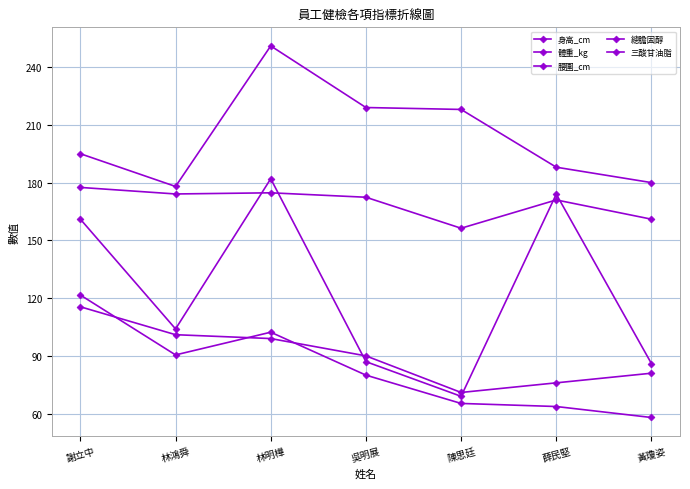

Reading left to right, transcribe all the data shown in this chart.

身高_cm: 謝立中=177.5	林鴻舜=174.1	林明樺=174.7	吳明展=172.4	陳思廷=156.3	薛民堅=171.0	黃瓊姿=161.0
體重_kg: 謝立中=121.6	林鴻舜=90.5	林明樺=102.3	吳明展=80.0	陳思廷=65.3	薛民堅=63.7	黃瓊姿=58.0
腰圍_cm: 謝立中=115.5	林鴻舜=101.0	林明樺=99.0	吳明展=90.0	陳思廷=71.0	薛民堅=76.0	黃瓊姿=81.0
總膽固醇: 謝立中=195.0	林鴻舜=178.0	林明樺=251.0	吳明展=219.0	陳思廷=218.0	薛民堅=188.0	黃瓊姿=180.0
三酸甘油脂: 謝立中=161.0	林鴻舜=104.0	林明樺=182.0	吳明展=87.0	陳思廷=69.0	薛民堅=174.0	黃瓊姿=86.0